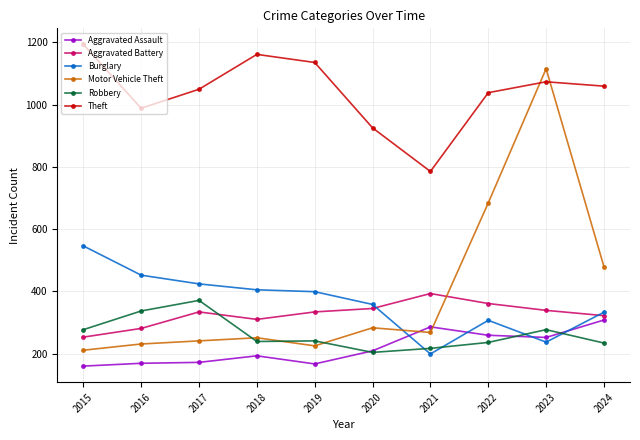

What is the difference between the second highest and second lowest values in the Aggravated Battery series?

80